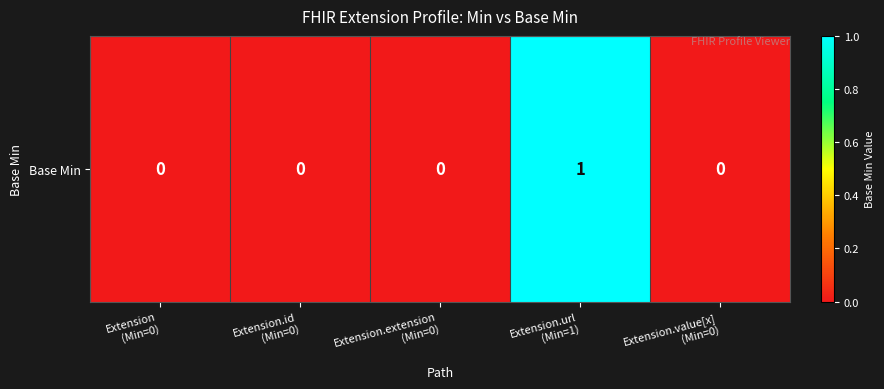

The chart shows a value of 0 at Extension
(Min=0). True or false?

False